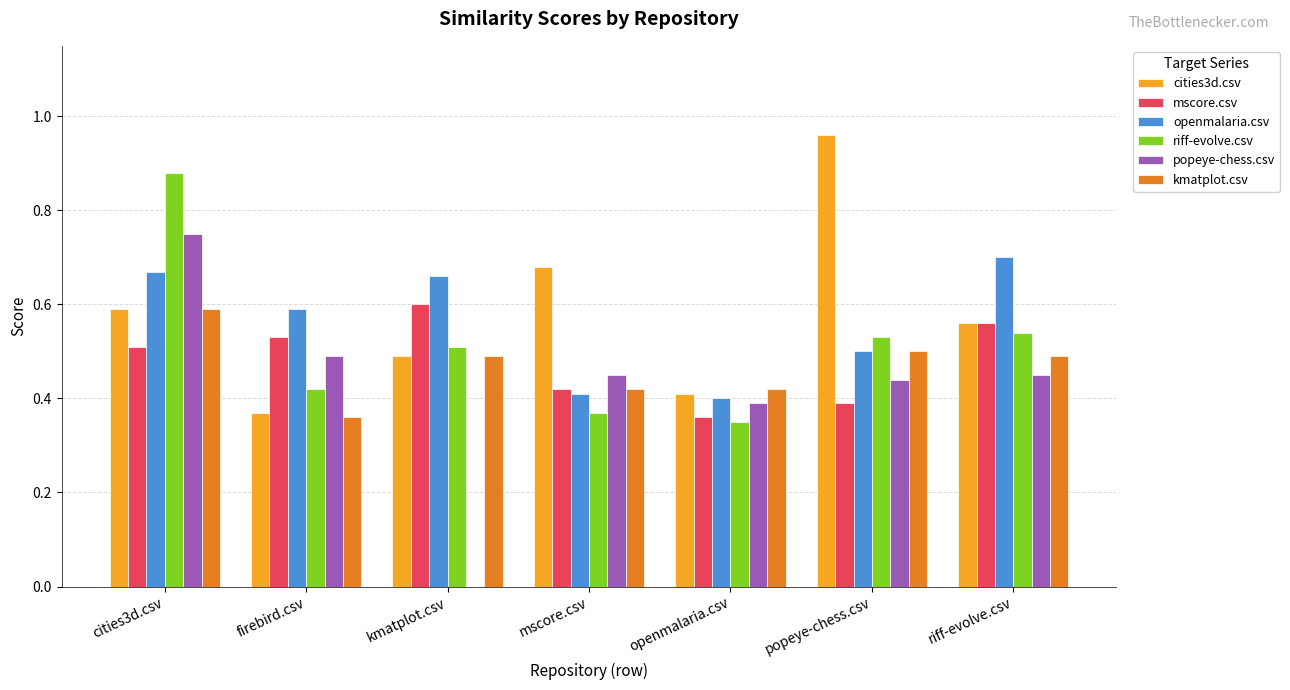

What are all the series names shown in the legend?

cities3d.csv, mscore.csv, openmalaria.csv, riff-evolve.csv, popeye-chess.csv, kmatplot.csv